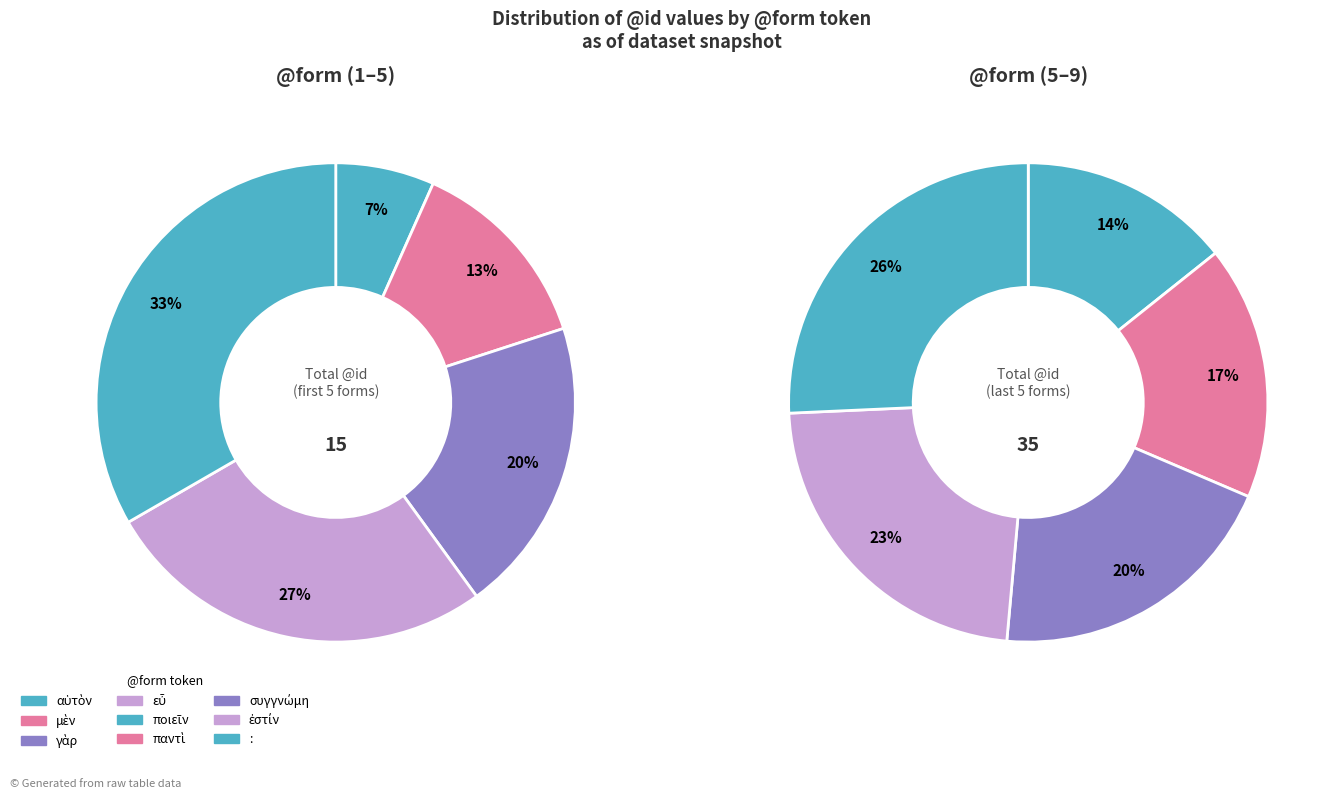

Which slice is the largest?

: